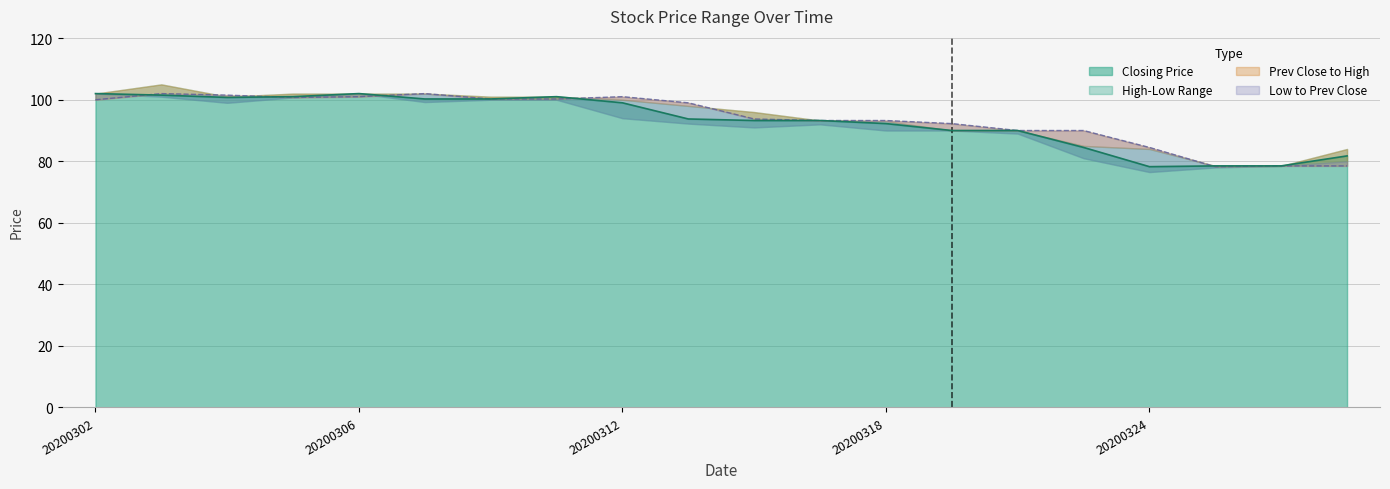

What is the sum of the Previous Day Closing Price values at 20200317 and 20200309?

195.2